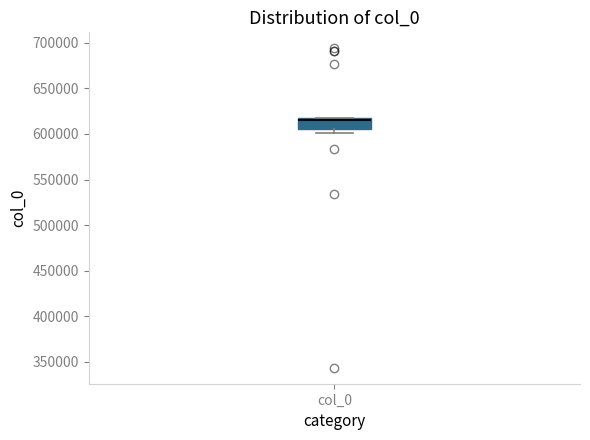

Read this box plot against the y-axis: the position of the median line, the range covered by the box, and the ends of both whiskers. The values are not printed on the chart, so give them approximately, as read against the axis.

median 615000, box 605000 to 620000, whiskers 600000 to 620000